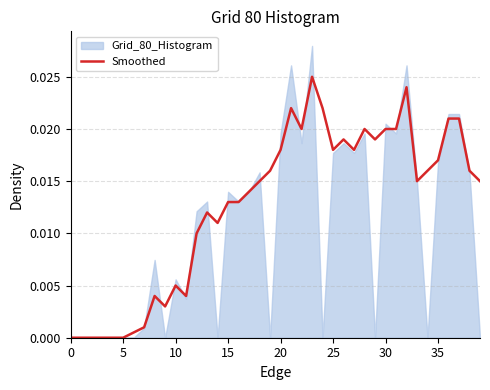

The chart shows a value of 0.0 at 0. True or false?

True